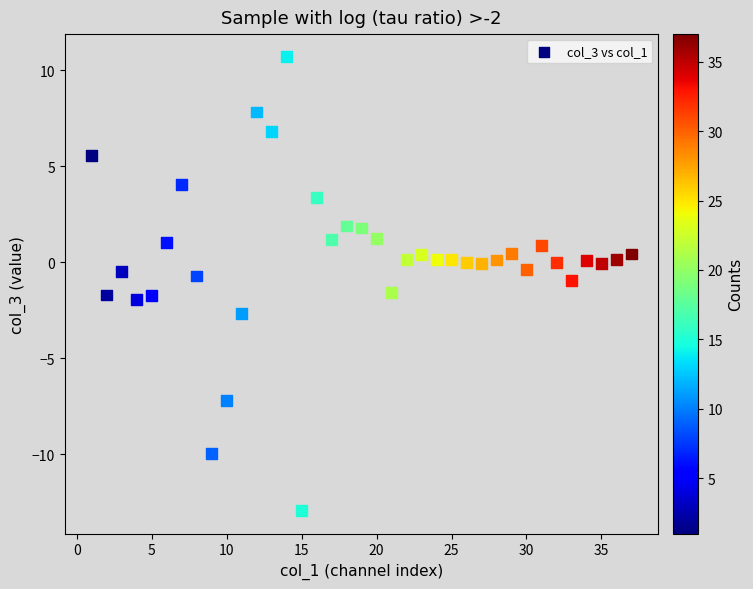

What is the range of X values (max minus min)?

36.0